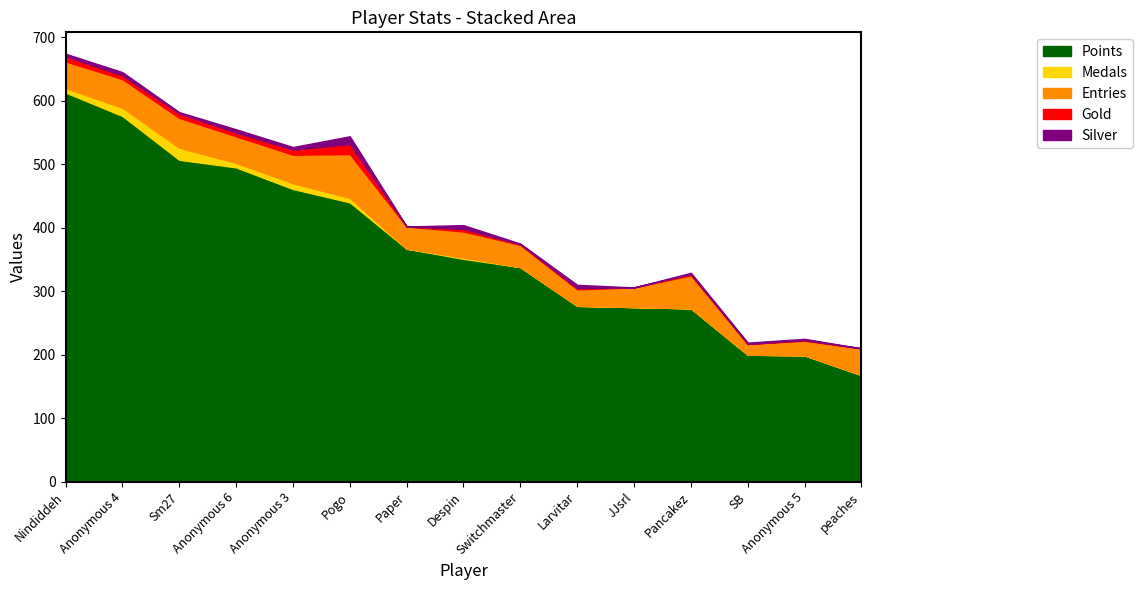

What value does the Entries series have at Larvitar?

26